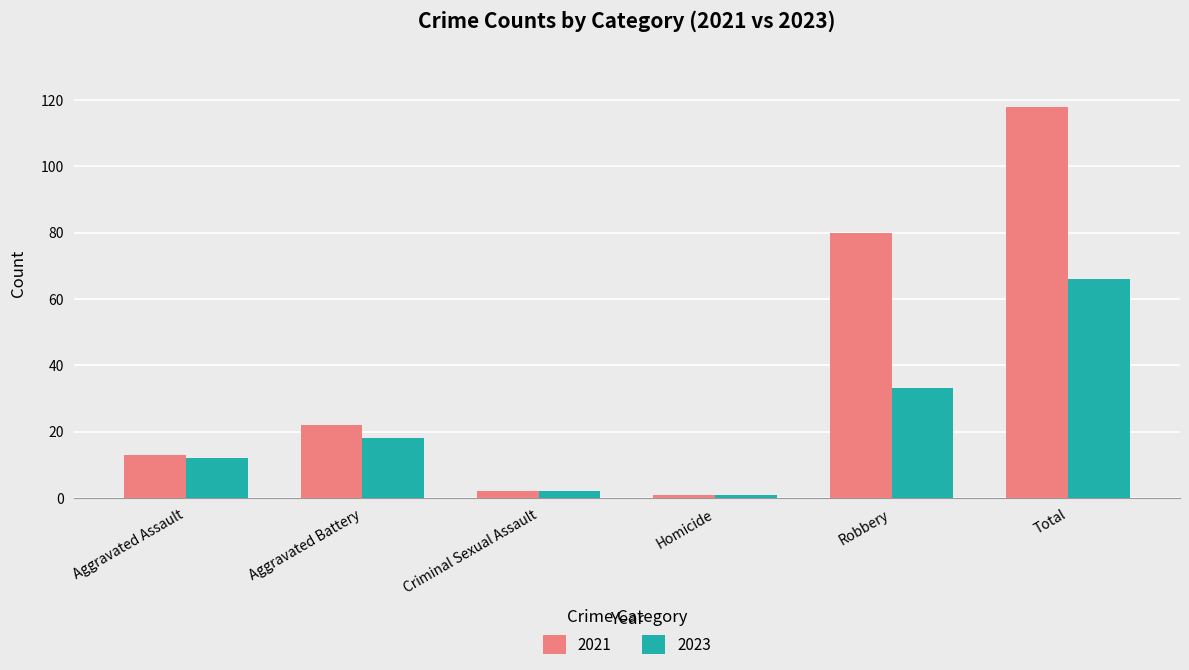

At how many categories does at least one series exceed 72?

2